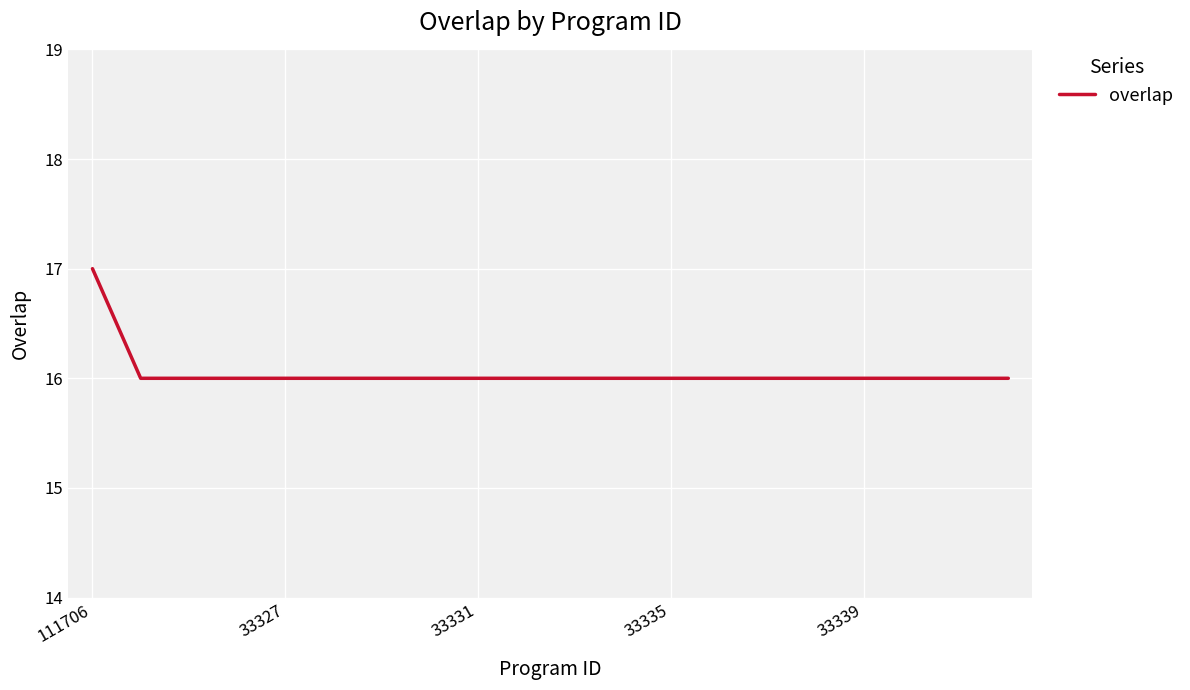

What is the maximum value shown in the chart?

17